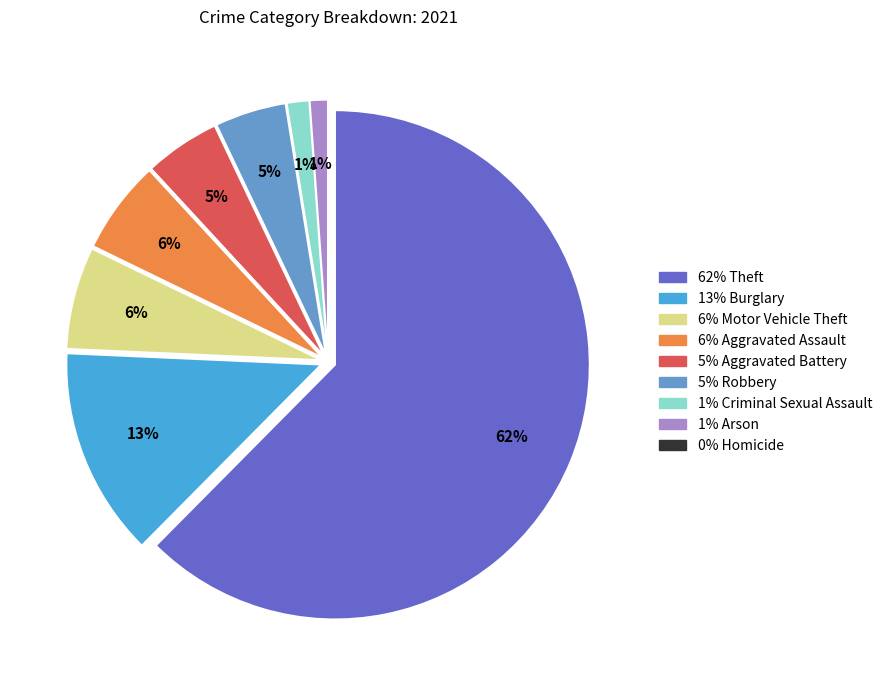

Is there any slice that represents more than half of the pie?

Yes